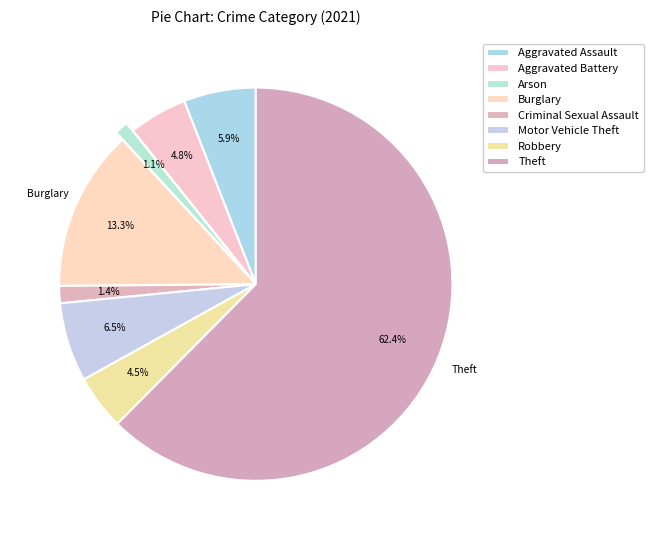

Count the number of slices in the pie.

8